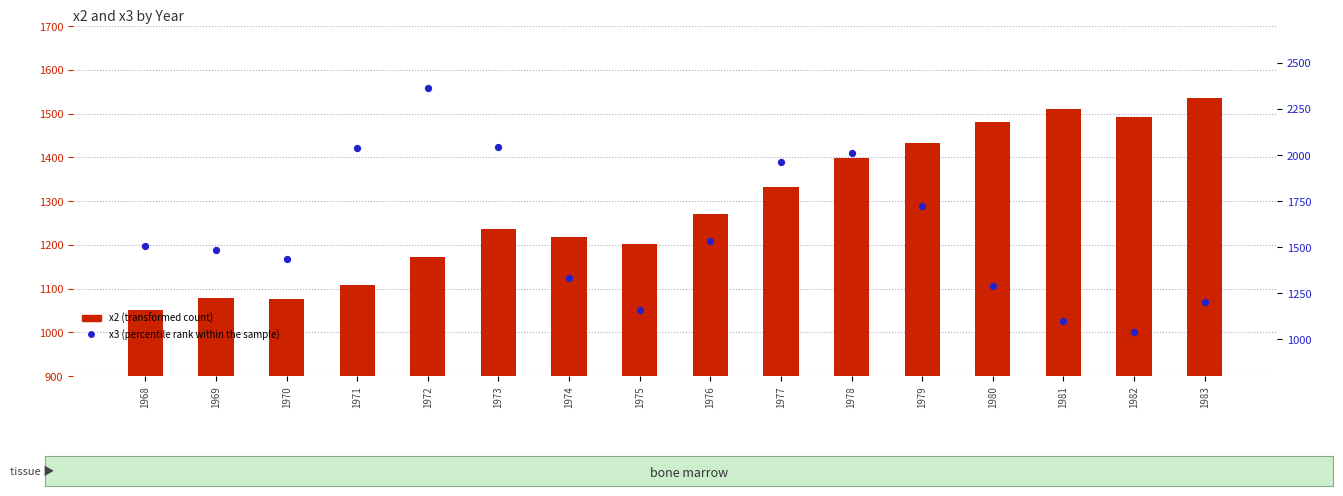

What are all the series names shown in the legend?

x2 (transformed count), x3 (percentile rank within the sample)